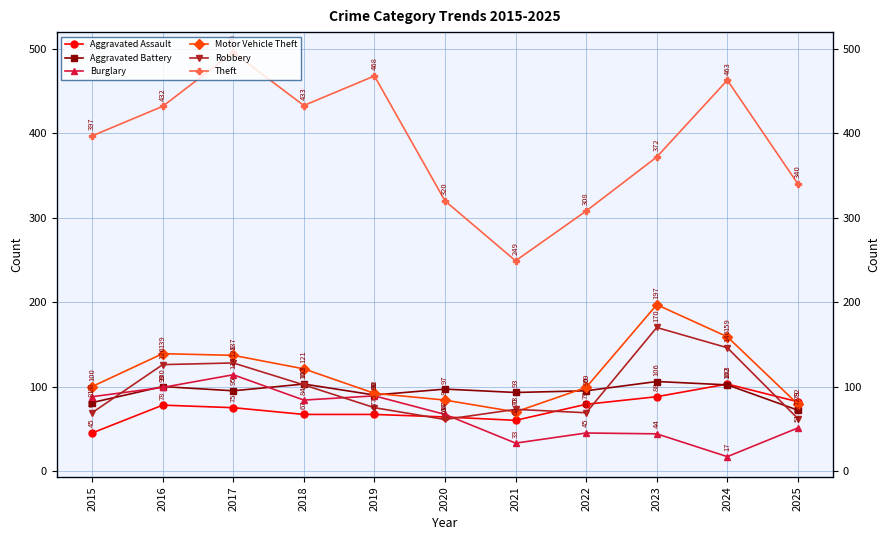

Rank the series at 2025 from highest to lowest value.

Theft, Aggravated Assault, Motor Vehicle Theft, Aggravated Battery, Robbery, Burglary